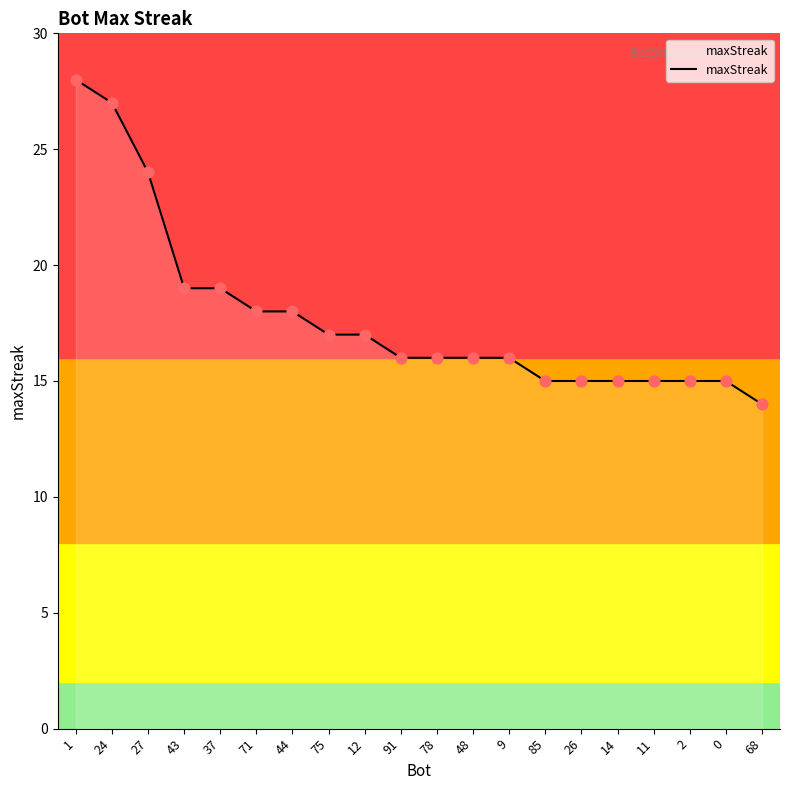

Between 1 and 14, which is larger?

1